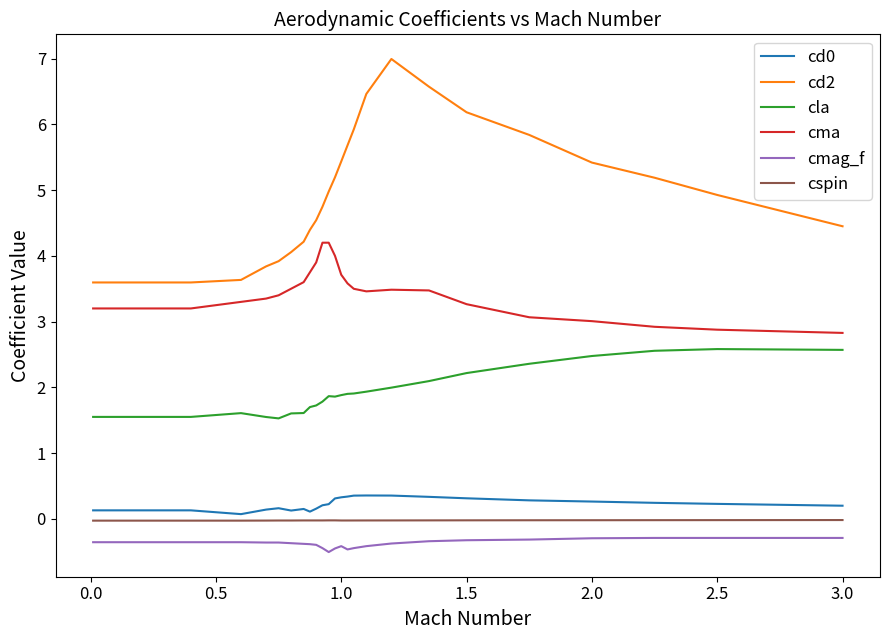

True or false: cma and cmag_f cross at least once.

False